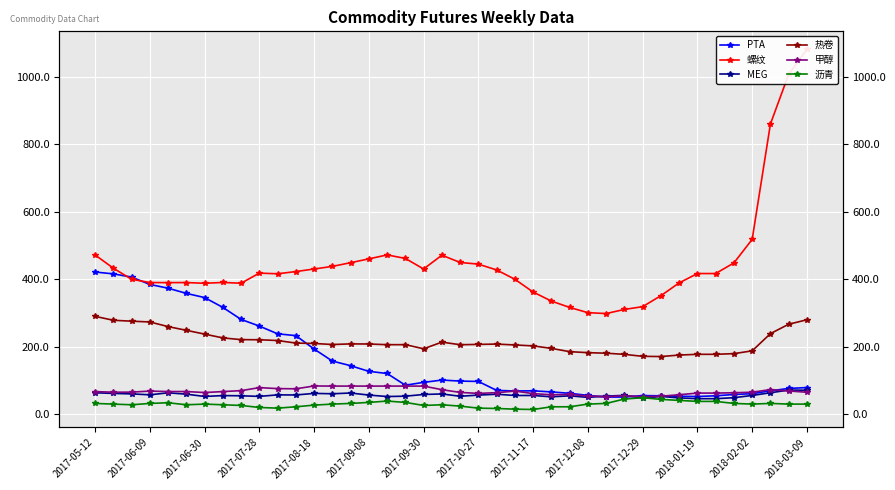

What position from the left is 22?

23